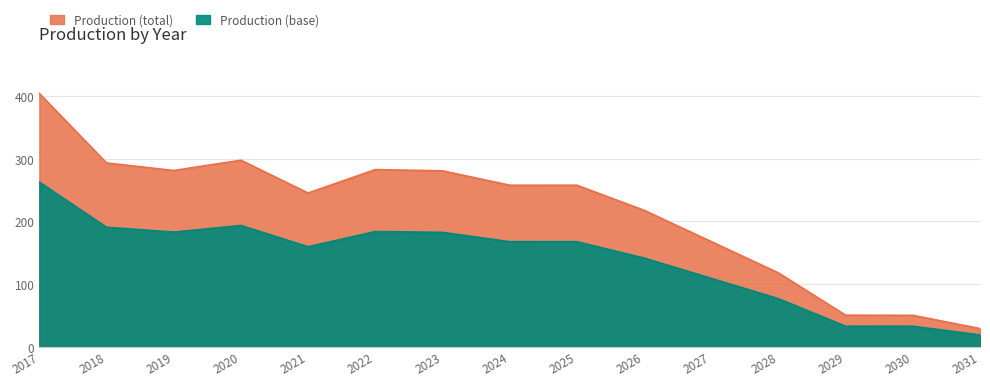

Reading right to left, list all the values displayed in this chart.

2031=28.8	2030=50.0	2029=50.2	2028=117.8	2027=167.8	2026=217.8	2025=257.8	2024=257.8	2023=280.8	2022=282.8	2021=245.4	2020=297.7	2019=281.3	2018=293.3	2017=404.2